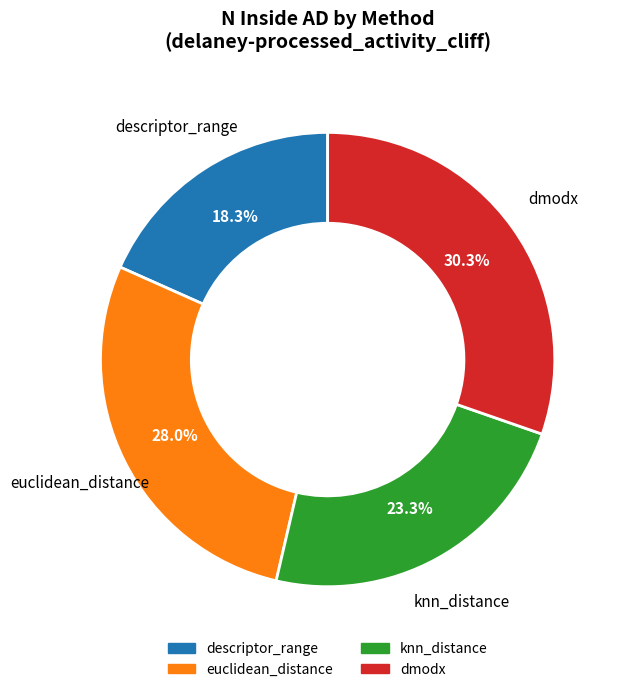

To the nearest percent, what is the difference between the dmodx and euclidean_distance slice percentages?

2%